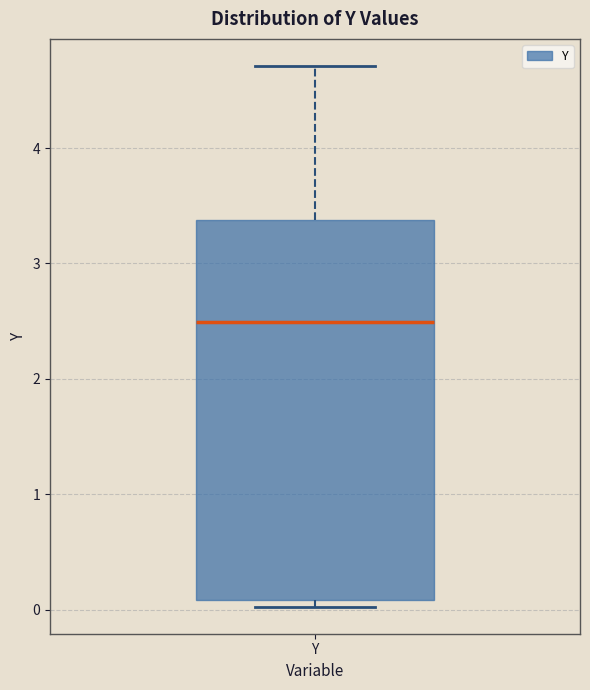

Read this box plot against the y-axis: the position of the median line, the range covered by the box, and the ends of both whiskers. The values are not printed on the chart, so give them approximately, as read against the axis.

median 2.5, box 0.1 to 3.4, whiskers 0.0 to 4.7